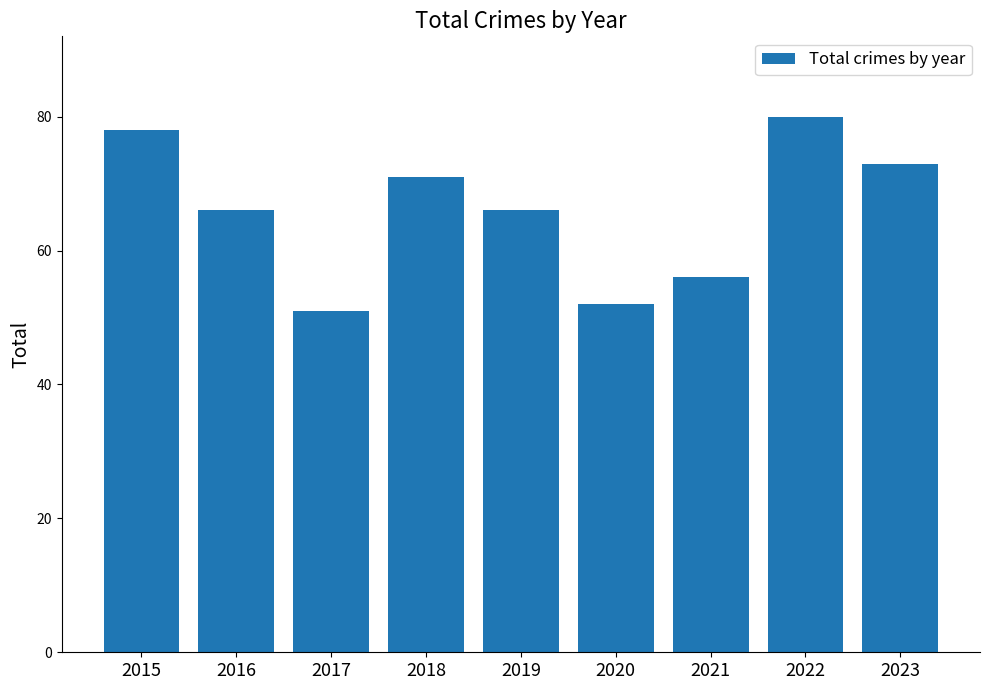

What is the value of the 8th bar from the left?

80